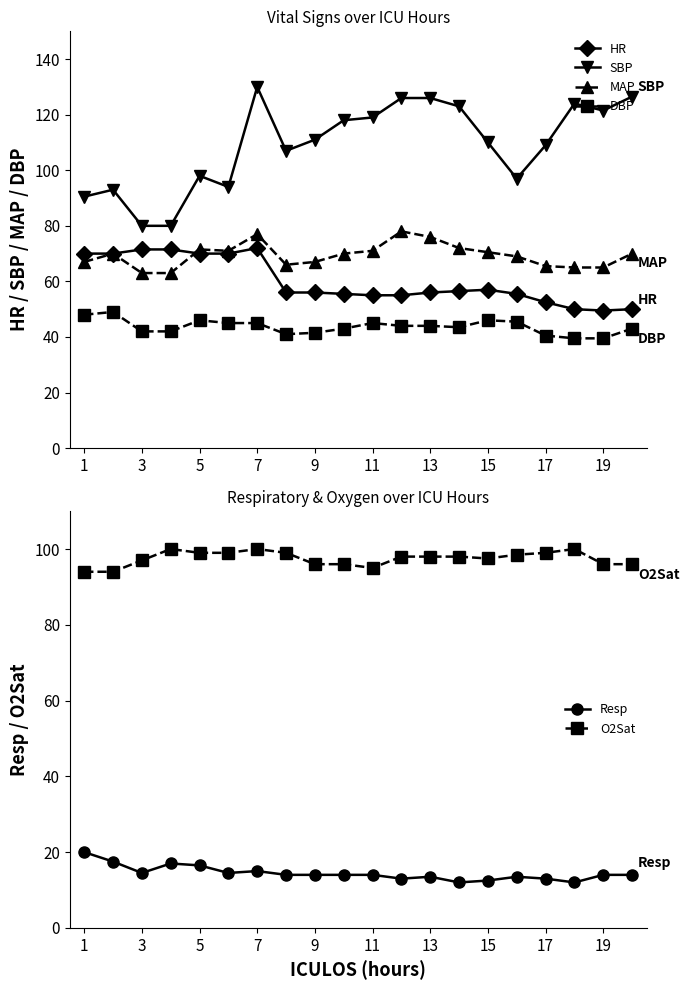

What is the average value of the SBP series?

109.2